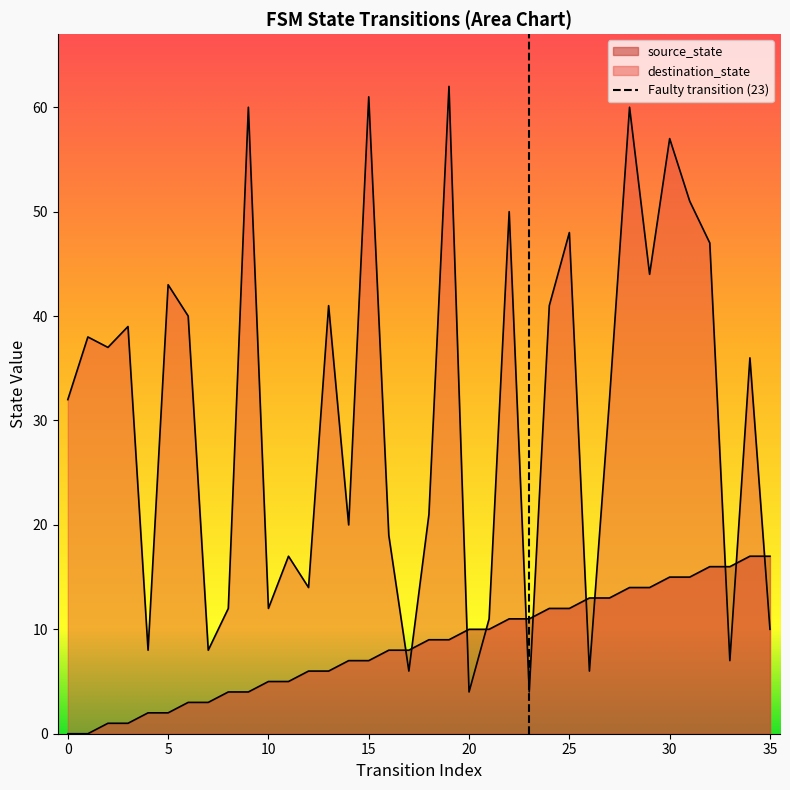

Is it true that the value at −5 is 1?

False